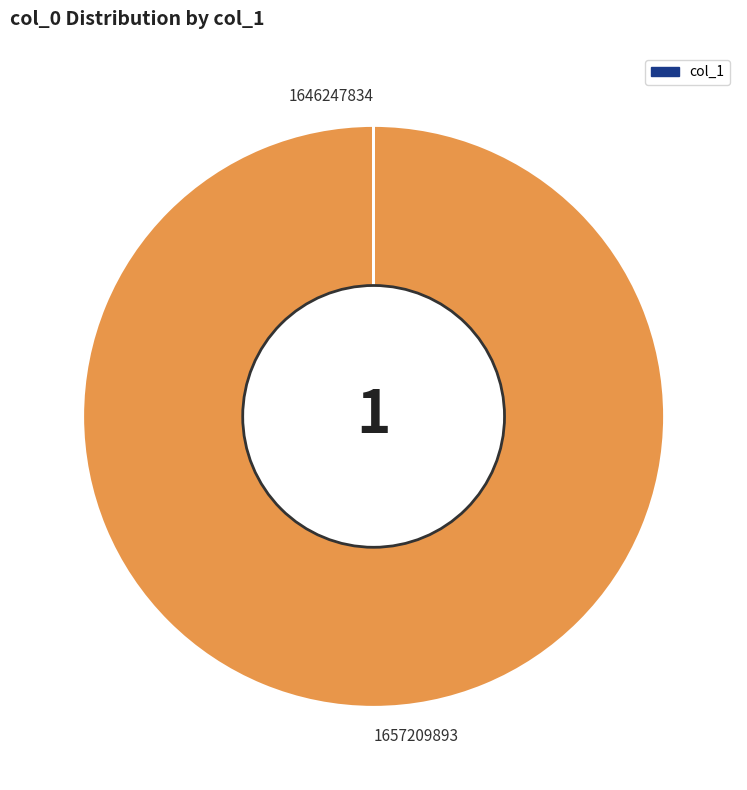

The 1657209893 slice represents 92% of the pie. True or false?

False